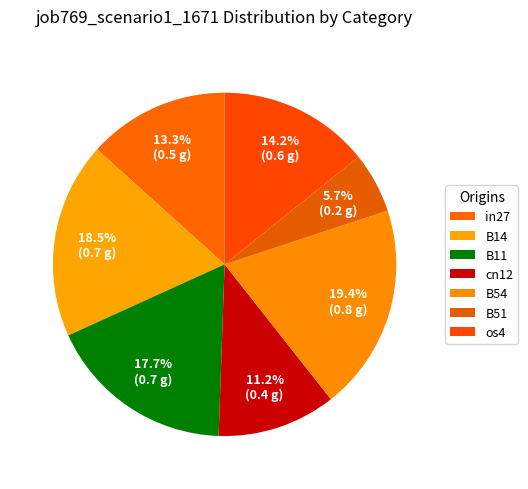

Which category has the smallest portion of the pie?

B51